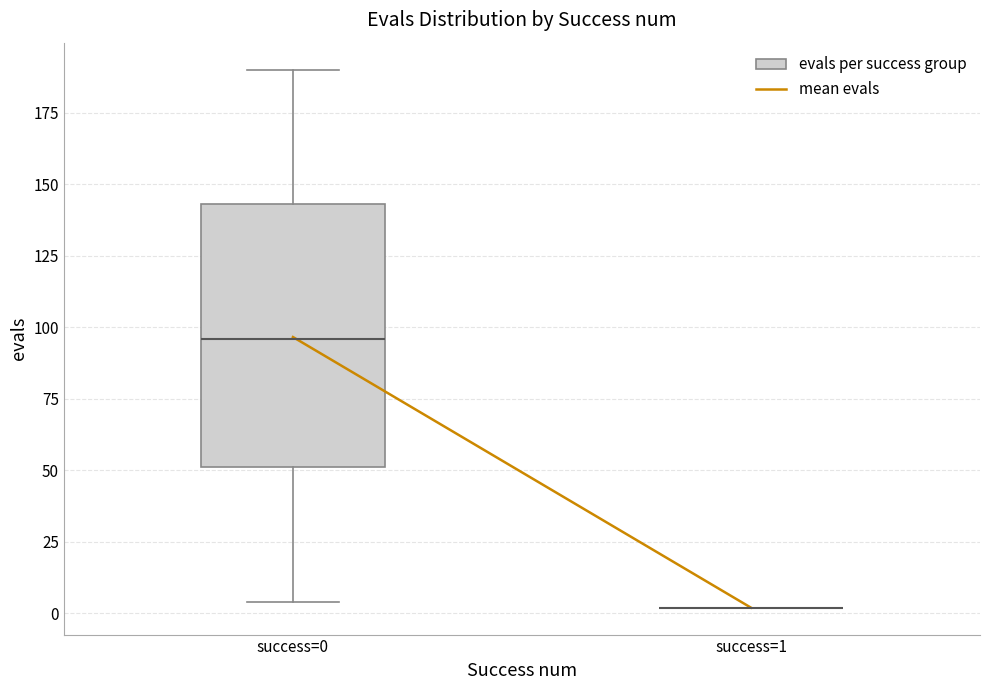

Reading left to right, transcribe this box plot: for each box, give where its median line is, the range the box spans, and where its two whiskers end, as read against the y-axis. The values are not printed on the chart, so give them approximately, as read against the axis.

success=0: median 95, box 50 to 145, whiskers 5 to 190
success=1: box collapsed to a line at 0, whiskers 0 to 0